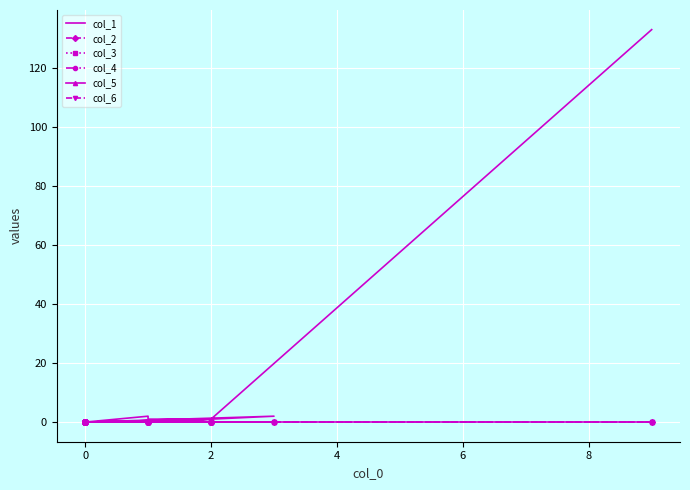

True or false: col_5 and col_1 cross at least once.

False